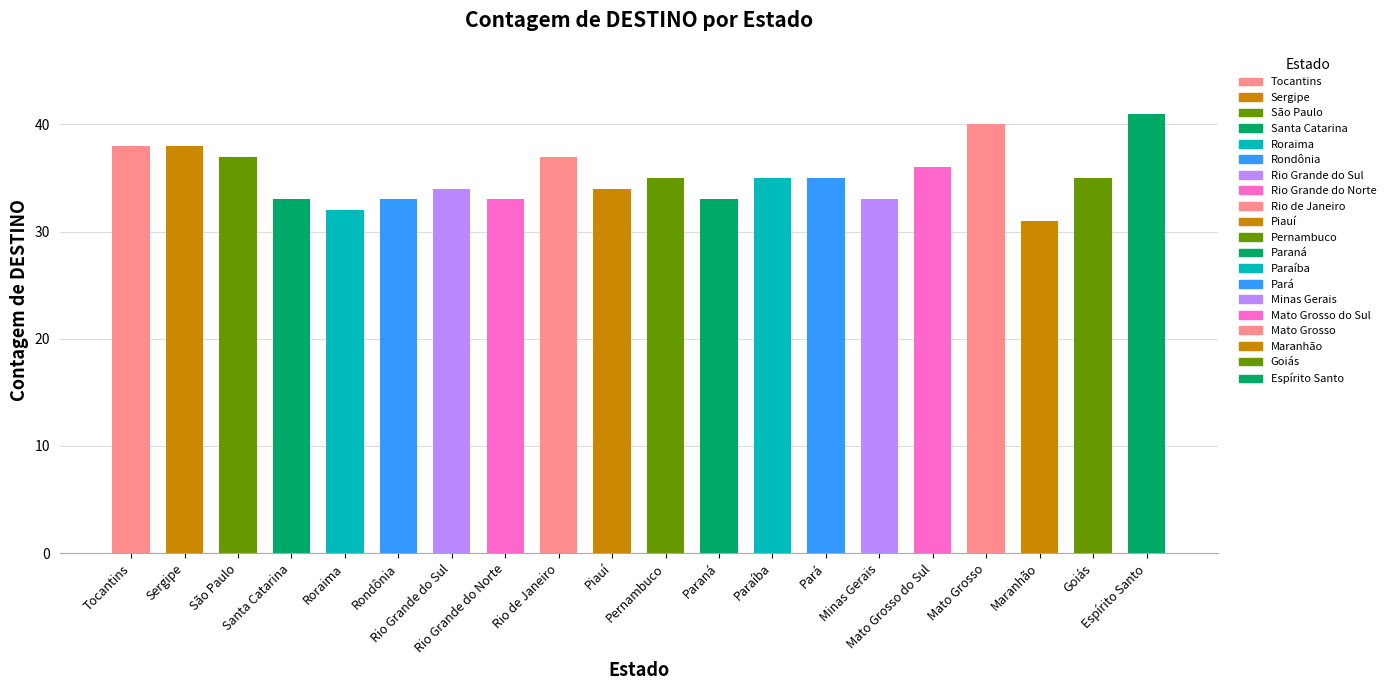

What is the value of the 10th bar from the left?

34